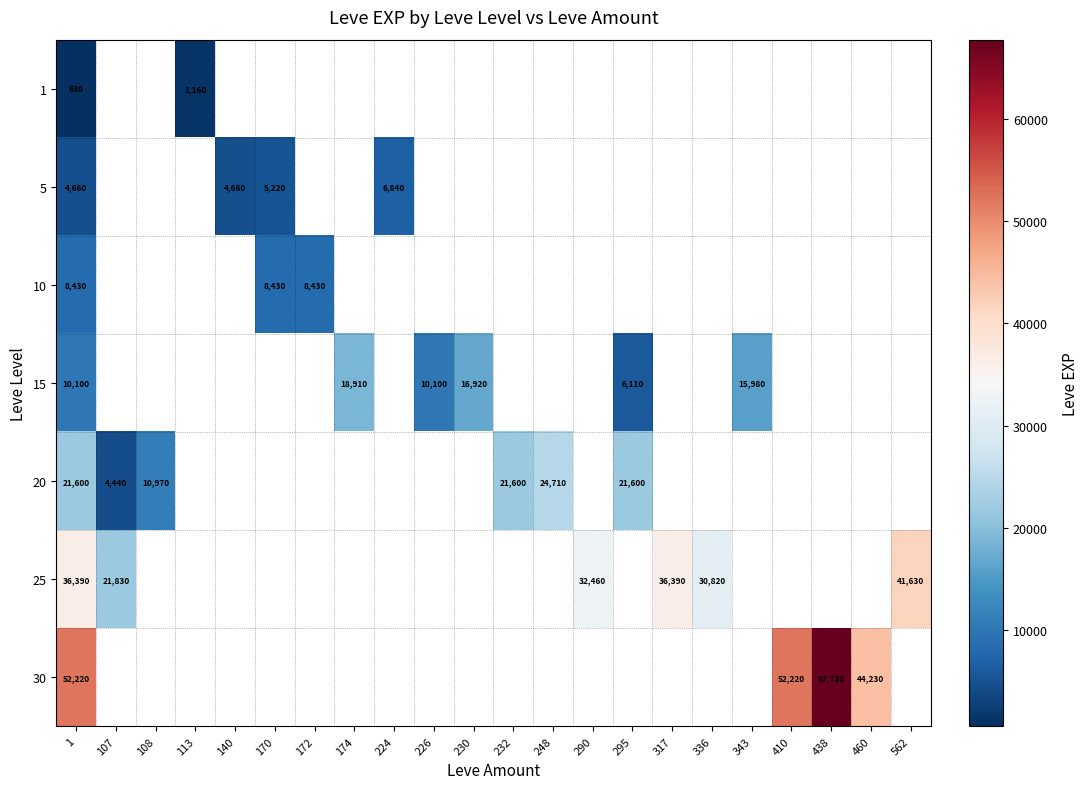

Is it true that 25 equals 11210 at 562?

False